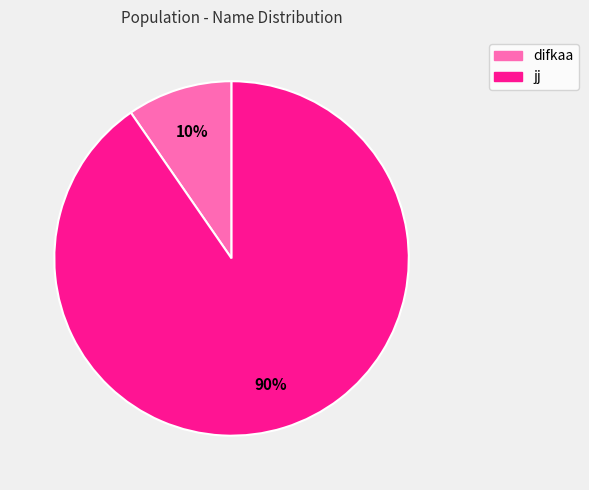

Is it true that jj is 76% of the pie?

False